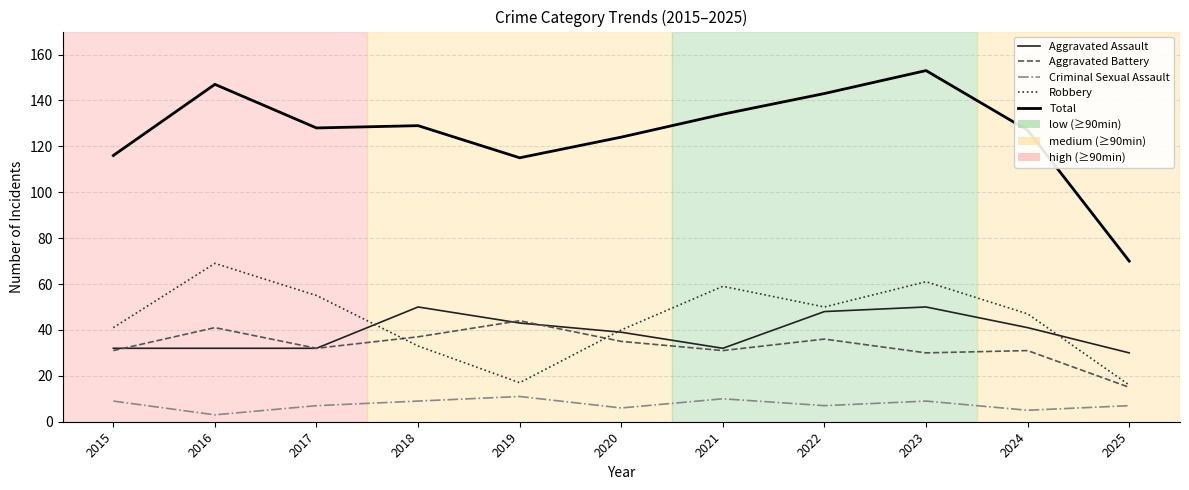

What is the sum of the Criminal Sexual Assault values at 2022 and 2021?

17